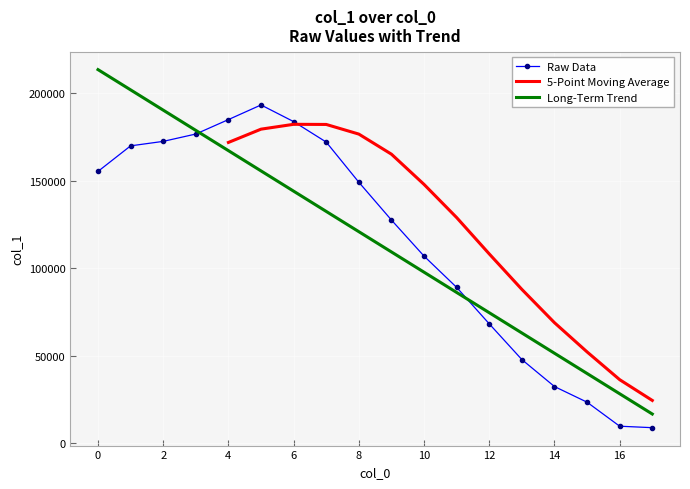

What is the maximum value for Long-Term Trend?

213494.9